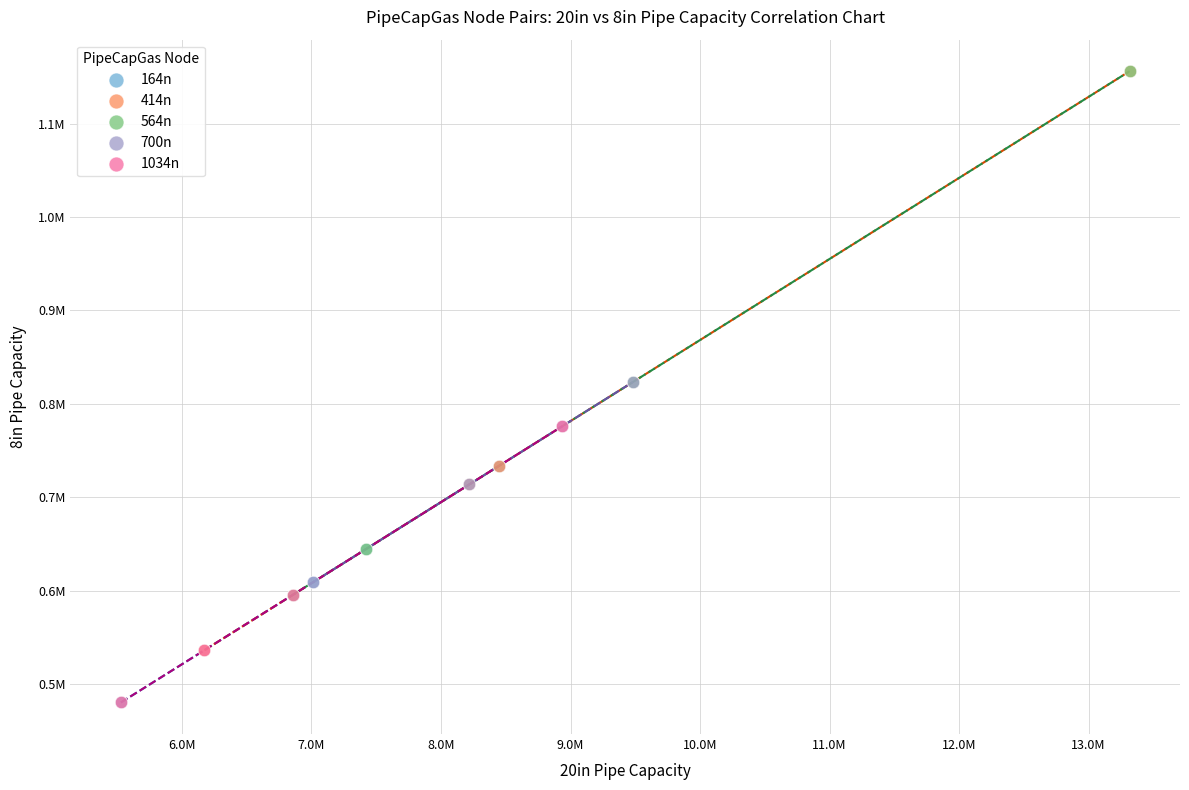

What are all the series names shown in the legend?

164n, 414n, 564n, 700n, 1034n